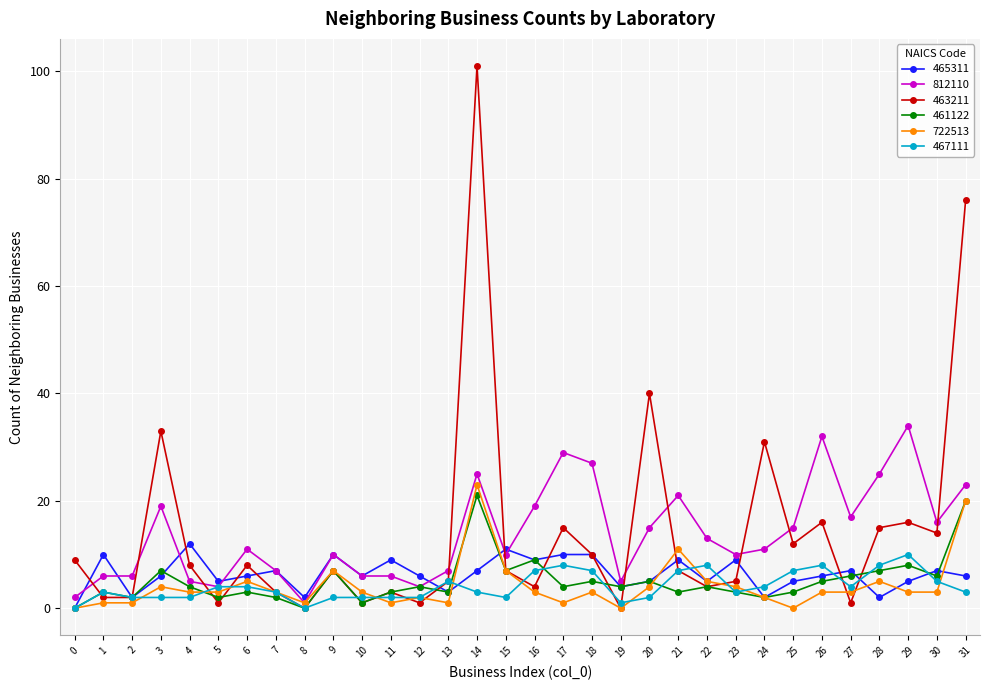

Which series has the largest range (max minus min)?

463211